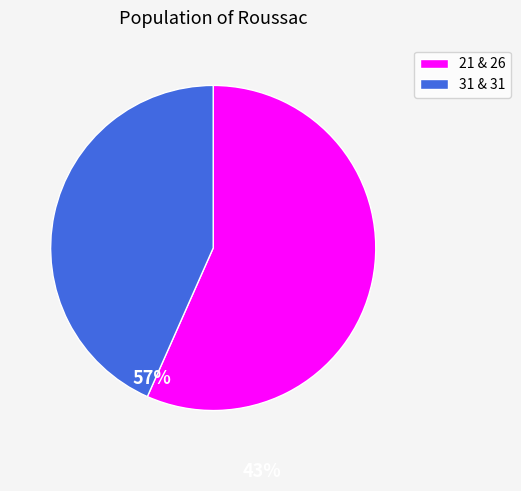

How many segments does this pie chart have?

2